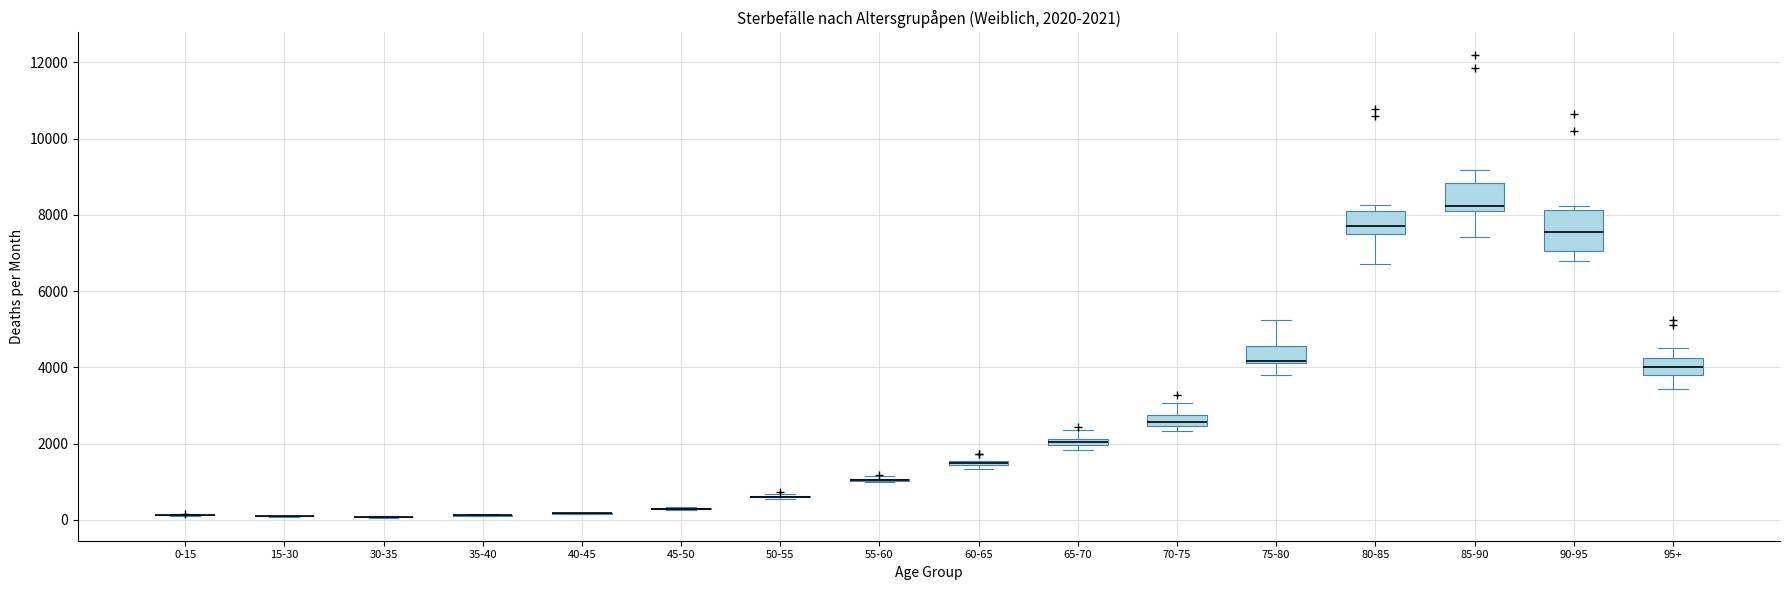

Comparing the boxes themselves (not the whiskers), which one is the tallest?

90-95